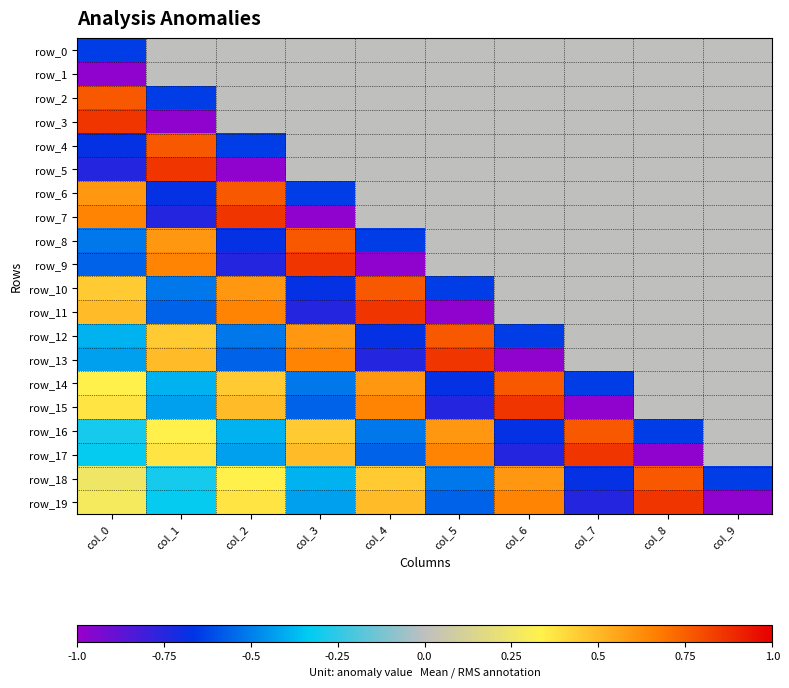

What is the difference between the maximum and second lowest values in the row_10 series?

1.4